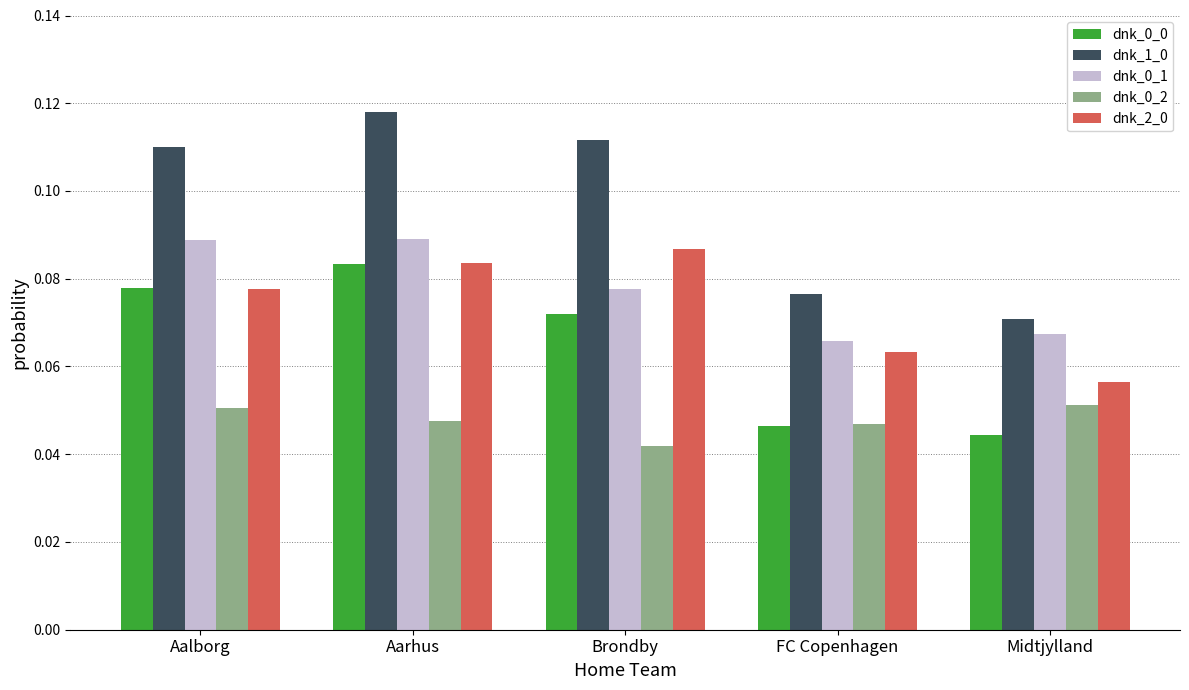

At which category is the sum across all series the highest?

Aarhus